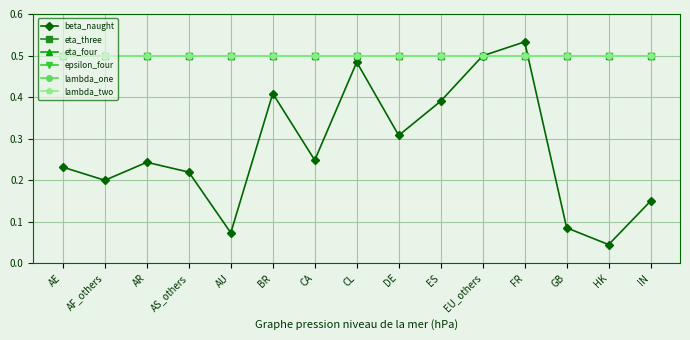

Does the chart have visible grid lines?

Yes